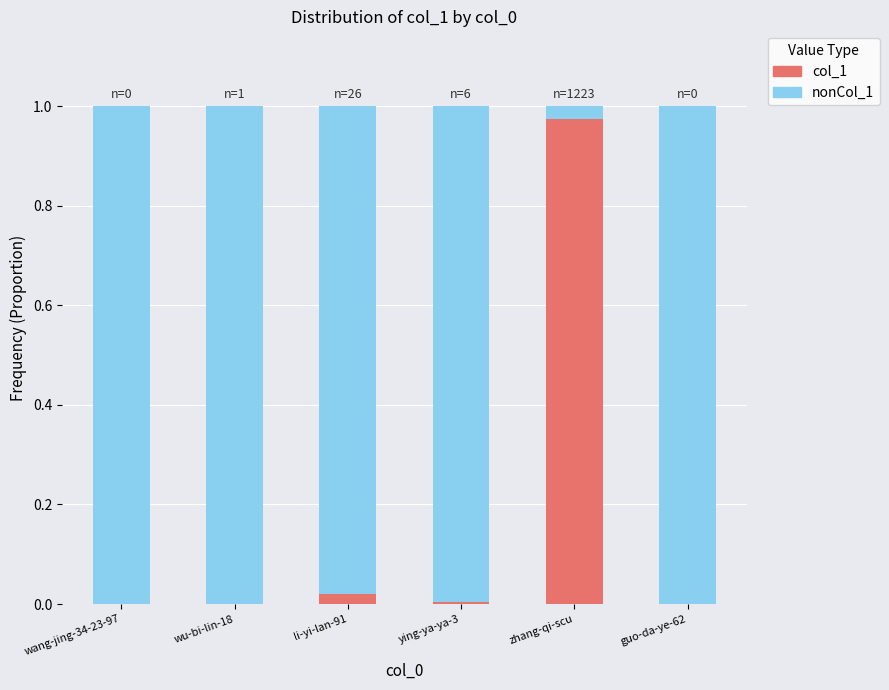

Which category has the highest value in the col_1 series?

zhang-qi-scu